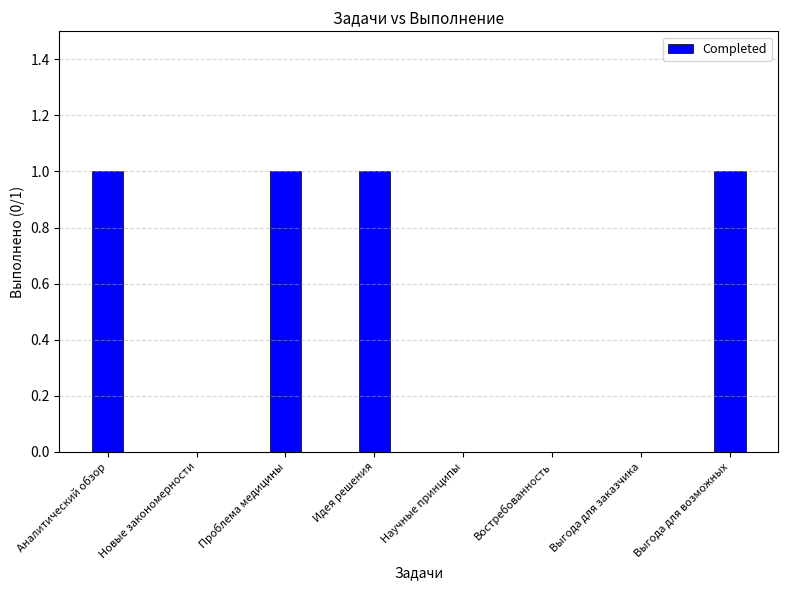

True or false: the data shows 0 at Выгода для заказчика.

True